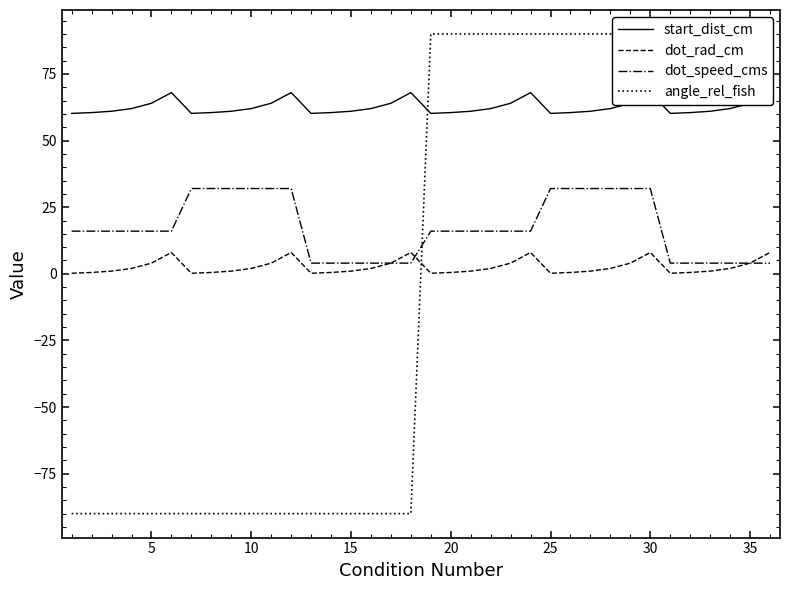

True or false: start_dist_cm and dot_rad_cm cross at least once.

False